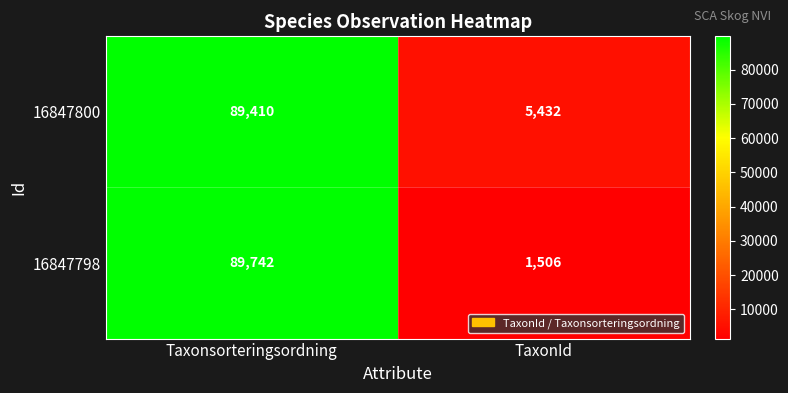

Which series changed the most between Taxonsorteringsordning and TaxonId?

16847798